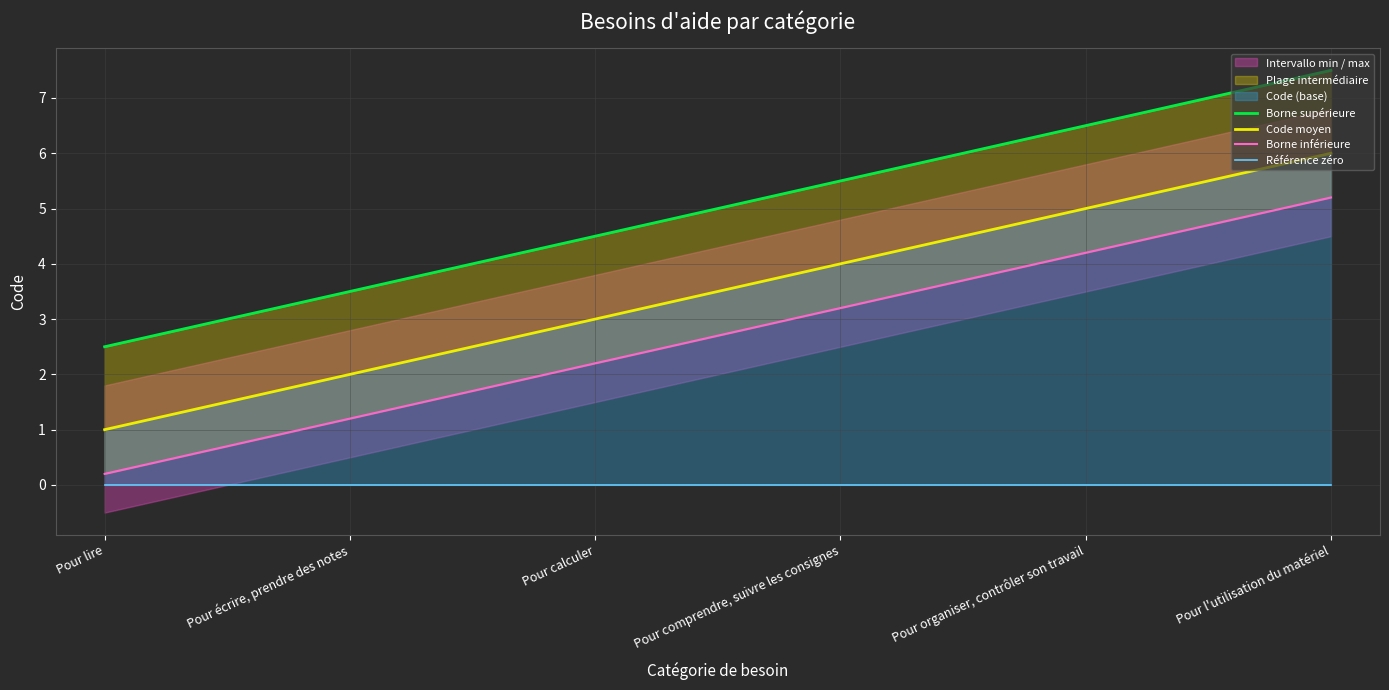

What position from the right is Pour écrire, prendre des notes?

5